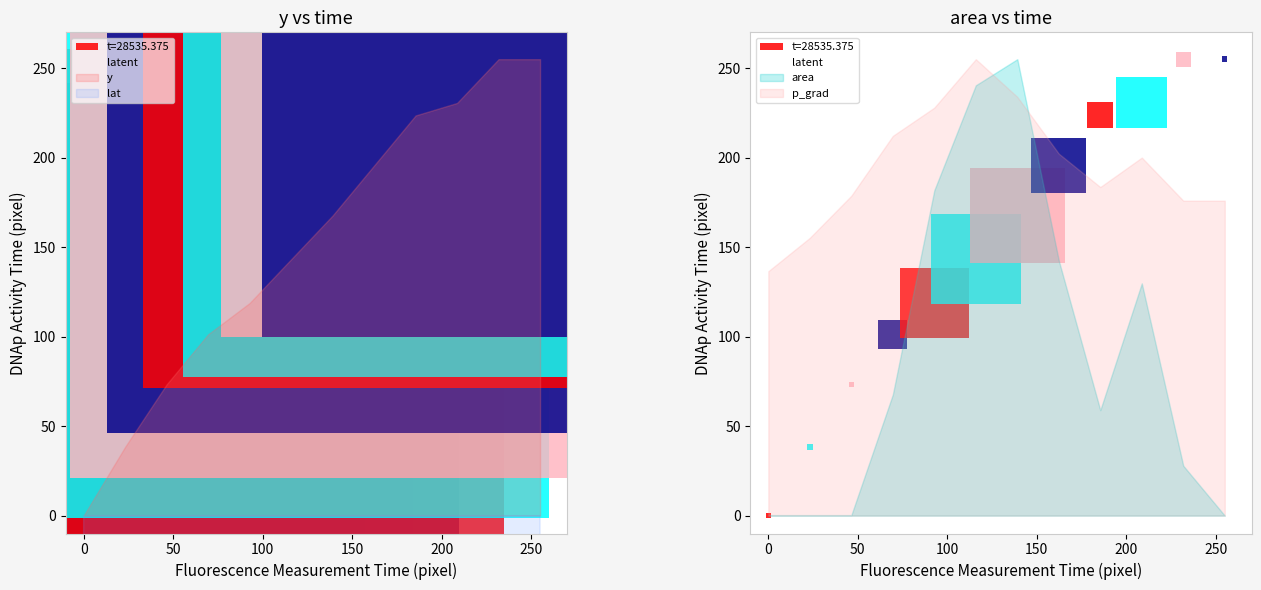

What is the difference between the maximum and minimum values?

255.0